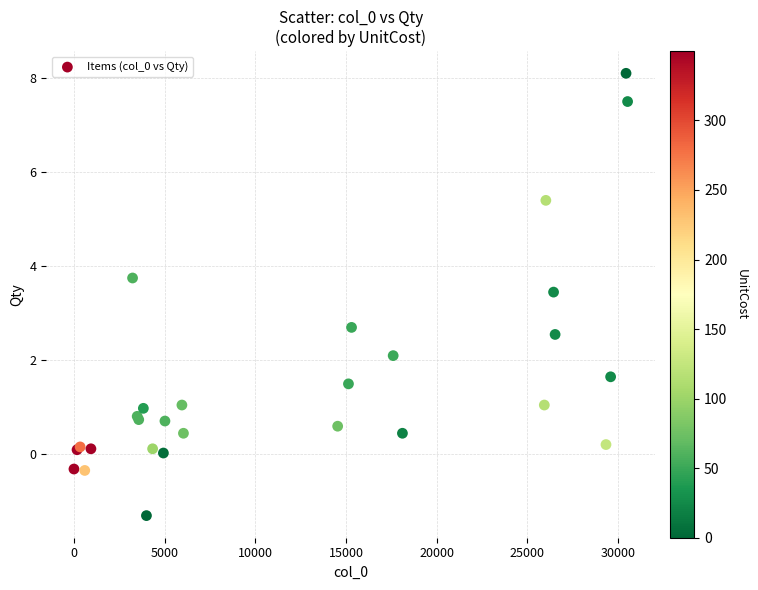

What Y value in the scatter plot is closest to 3?

2.7